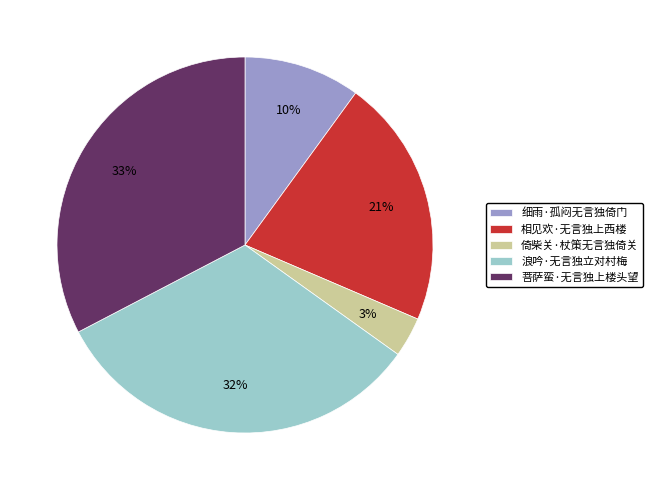

To the nearest percent, what is the average slice percentage?

20%